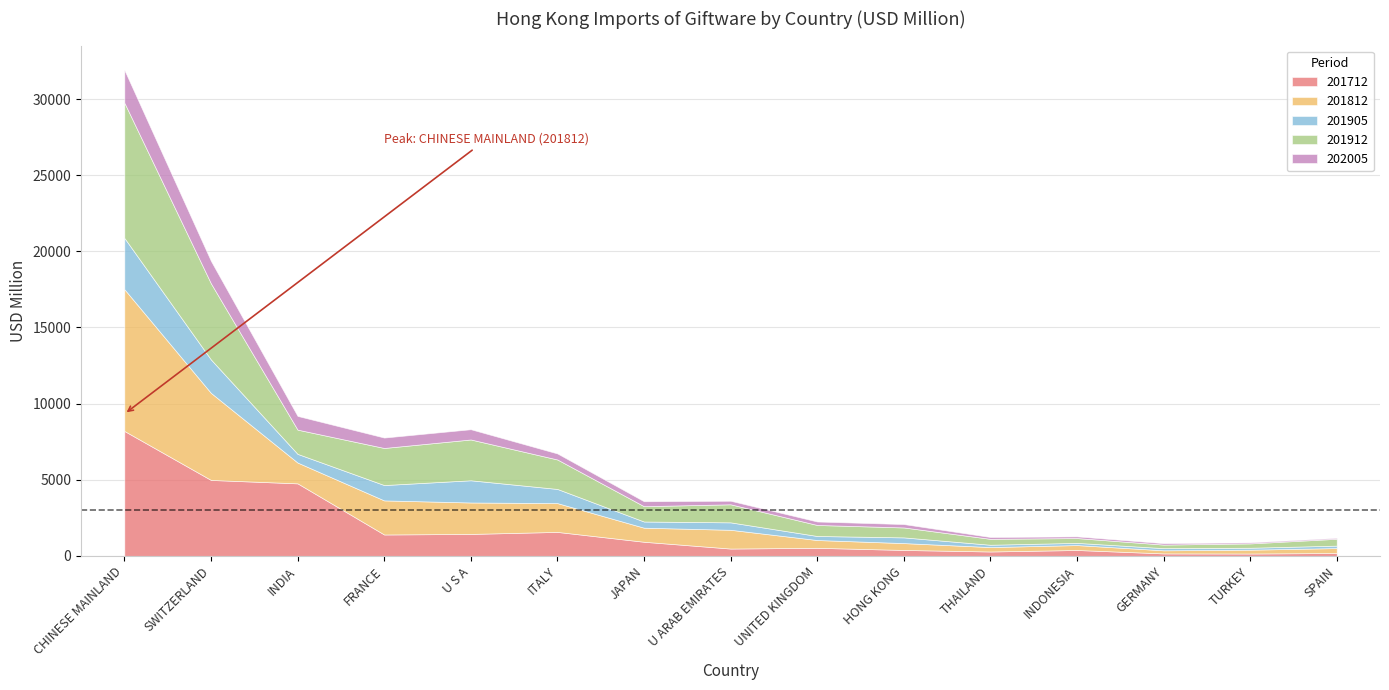

Reading left to right, list all the values displayed in this chart.

201712: 8203.3	4983.9	4759.5	1399.7	1436.7	1569.9	922.7	475.9	525.3	384.2	283.0	381.8	157.0	150.8	182.9
201812: 9316.9	5719.1	1367.2	2239.6	2066.2	1892.8	923.4	1233.1	511.4	450.8	290.3	323.3	203.2	250.2	325.3
201905: 3369.2	2196.8	570.1	1009.0	1459.1	930.0	406.5	488.9	265.4	375.0	152.9	143.9	143.5	127.8	160.0
201912: 8885.4	5000.7	1592.4	2436.3	2680.8	1935.5	1007.1	1185.7	723.8	652.4	387.8	316.5	232.5	284.8	450.3
202005: 2154.9	1475.4	901.6	684.5	673.8	397.9	325.4	233.9	228.4	223.4	121.6	110.7	93.9	67.8	58.1